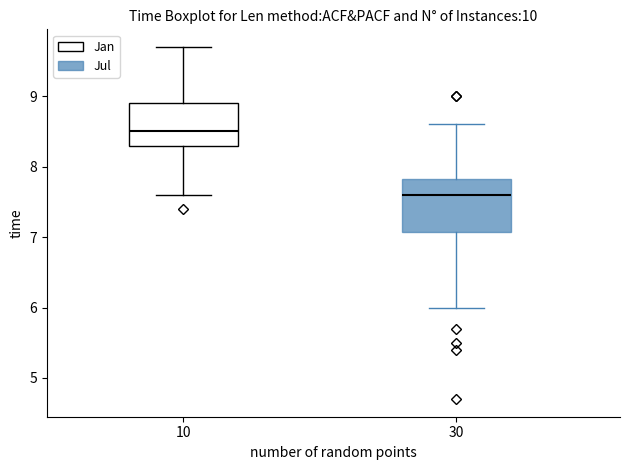

Reading left to right, read every box against the y-axis: the position of its median line, the range the box covers, and the ends of its whiskers. The values are not printed on the chart, so give them approximately, as read against the axis.

10: median 8.5, box 8.3 to 8.9, whiskers 7.6 to 9.7
30: median 7.6, box 7.1 to 7.8, whiskers 6.0 to 8.6